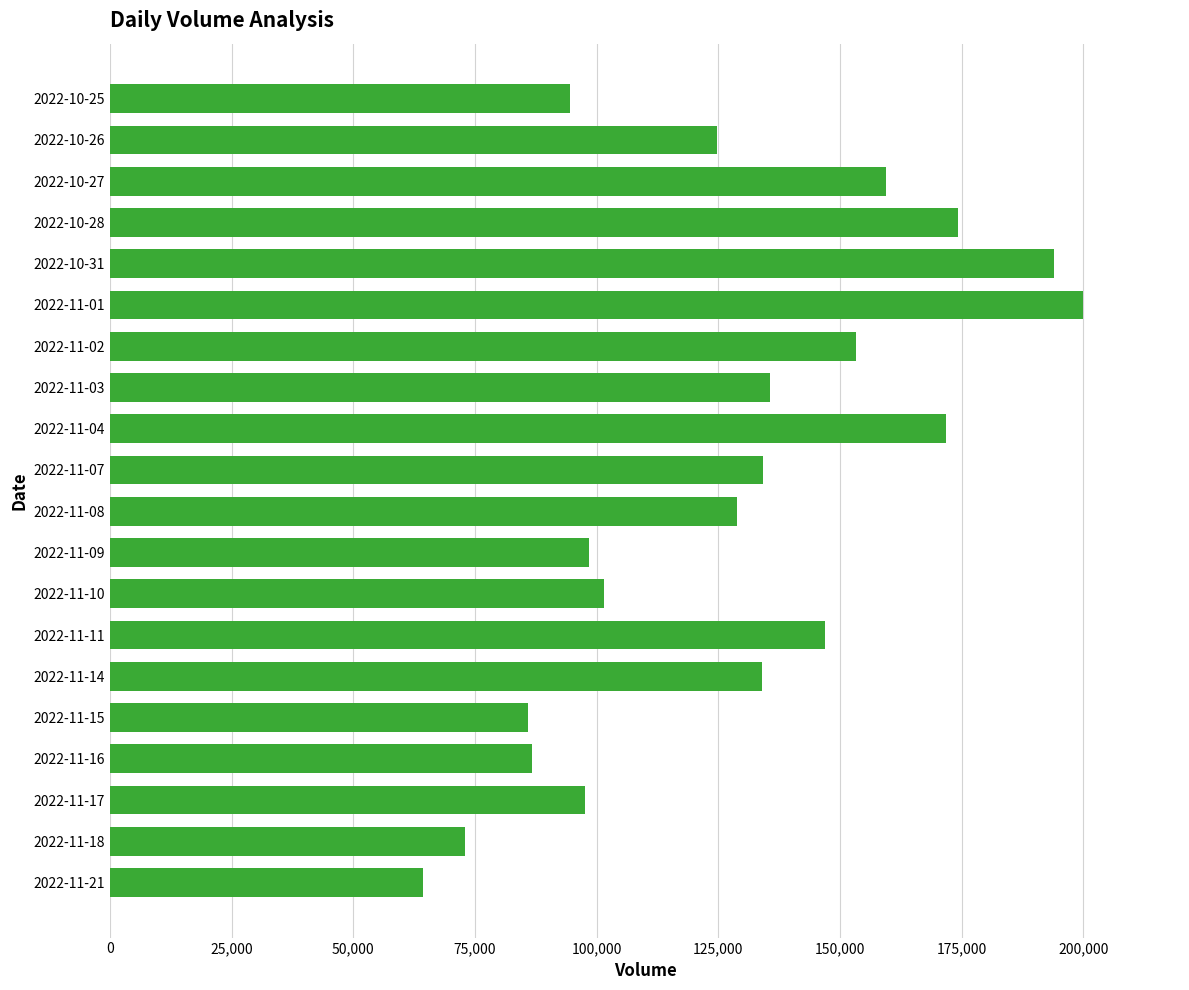

Approximately how many times larger is the value at 2022-11-07 compared to 2022-11-17?

1.4